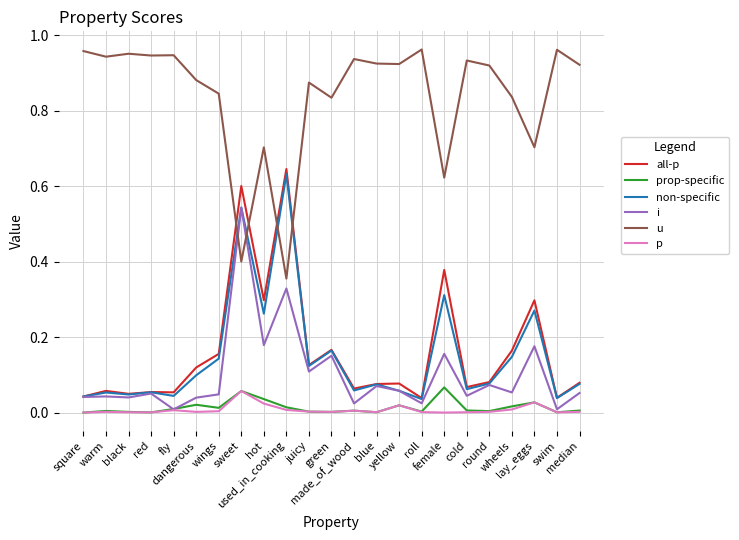

At how many categories does at least one series exceed 0?

23